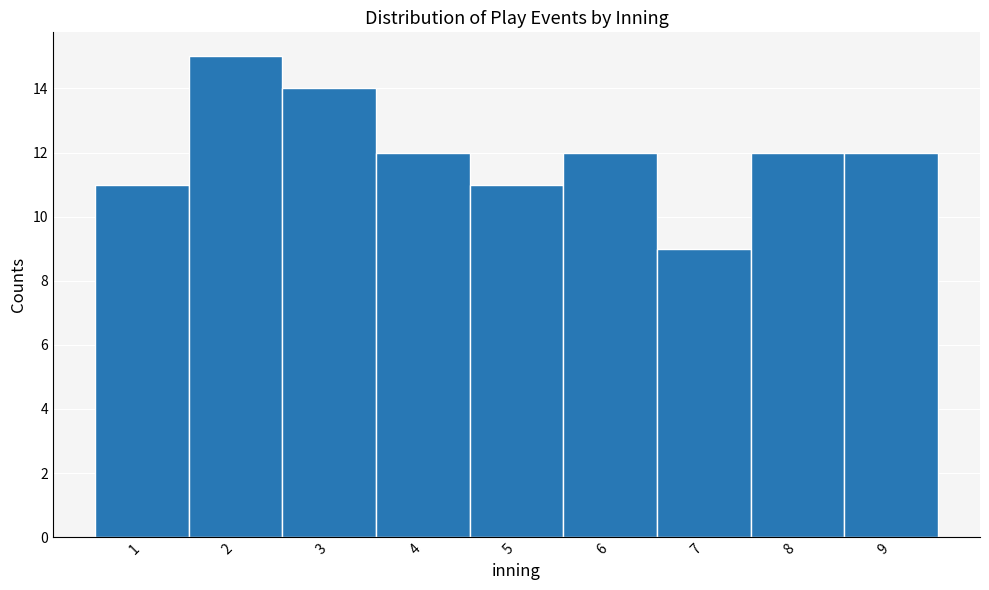

Reading left to right, what are all the values shown in this chart?

1=11	2=15	3=14	4=12	5=11	6=12	7=9	8=12	9=12